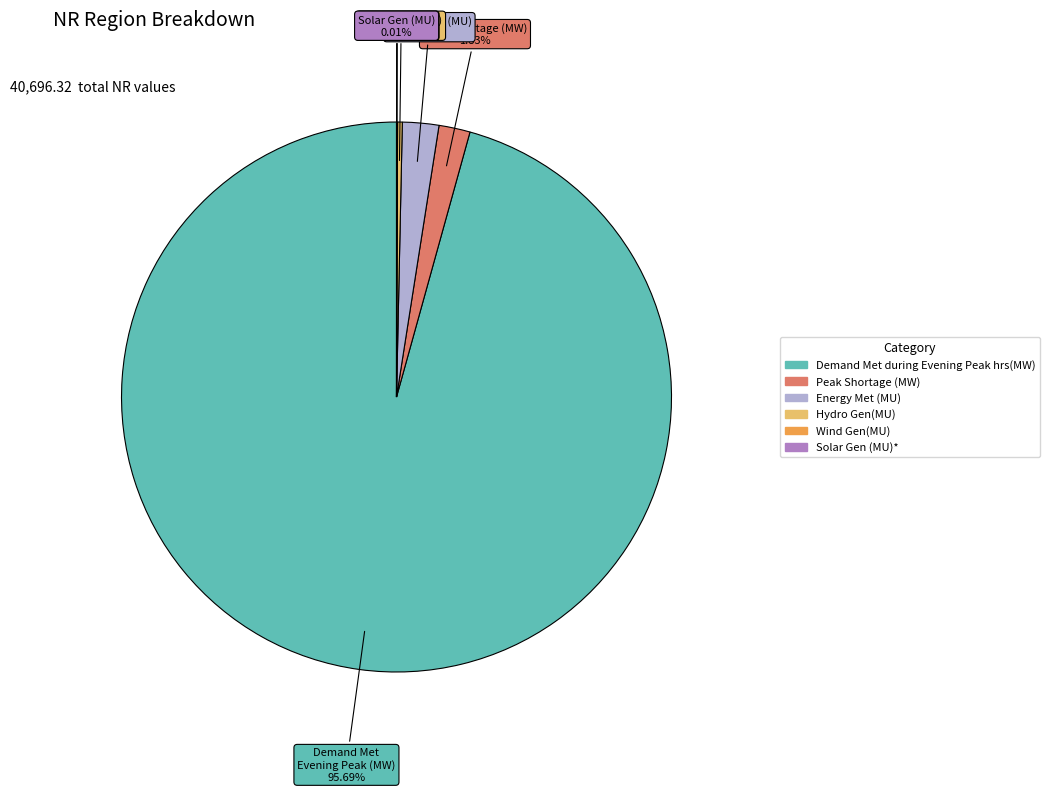

What is the largest slice in the pie chart?

Demand Met during Evening Peak hrs(MW)